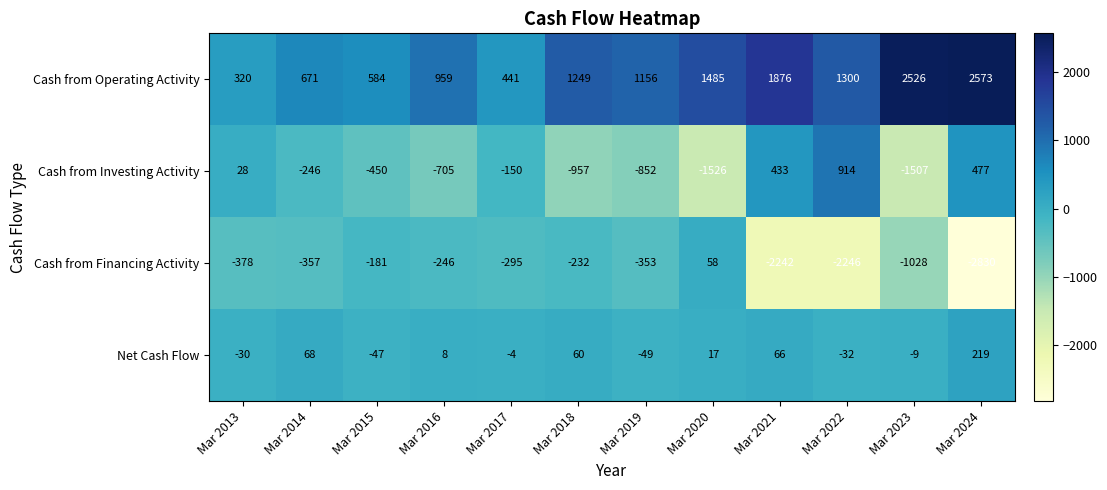

Rank the series at Mar 2020 from highest to lowest value.

Cash from Operating Activity, Cash from Financing Activity, Net Cash Flow, Cash from Investing Activity